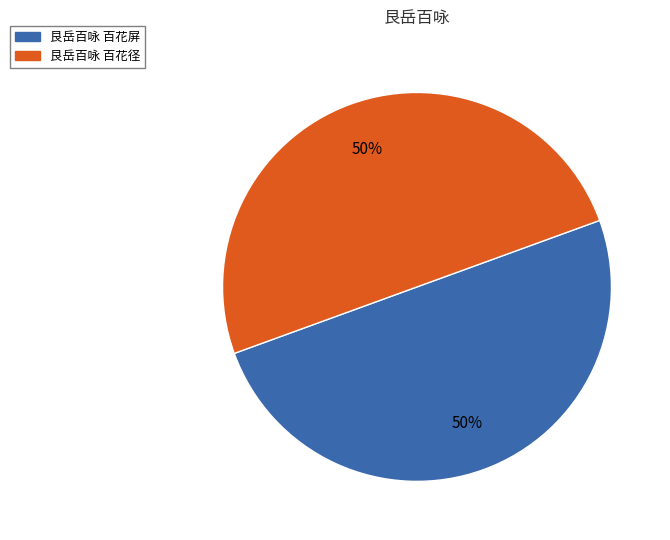

To the nearest percent, what is the combined percentage of 艮岳百咏 百花屏 and 艮岳百咏 百花径?

100%